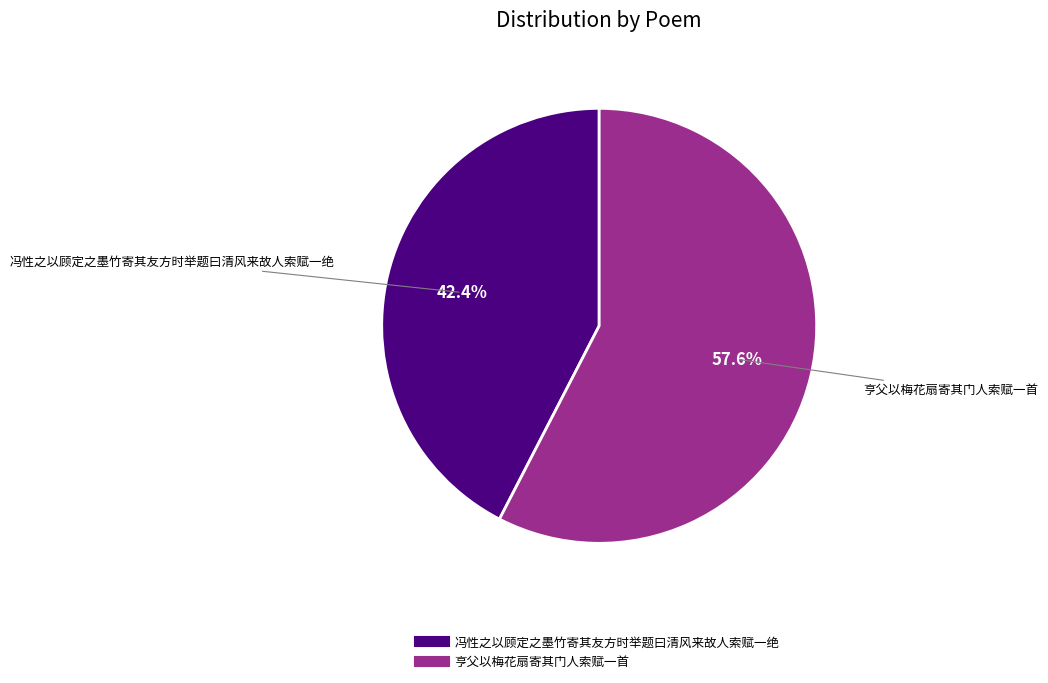

Which slice is the largest?

亨父以梅花扇寄其门人索赋一首